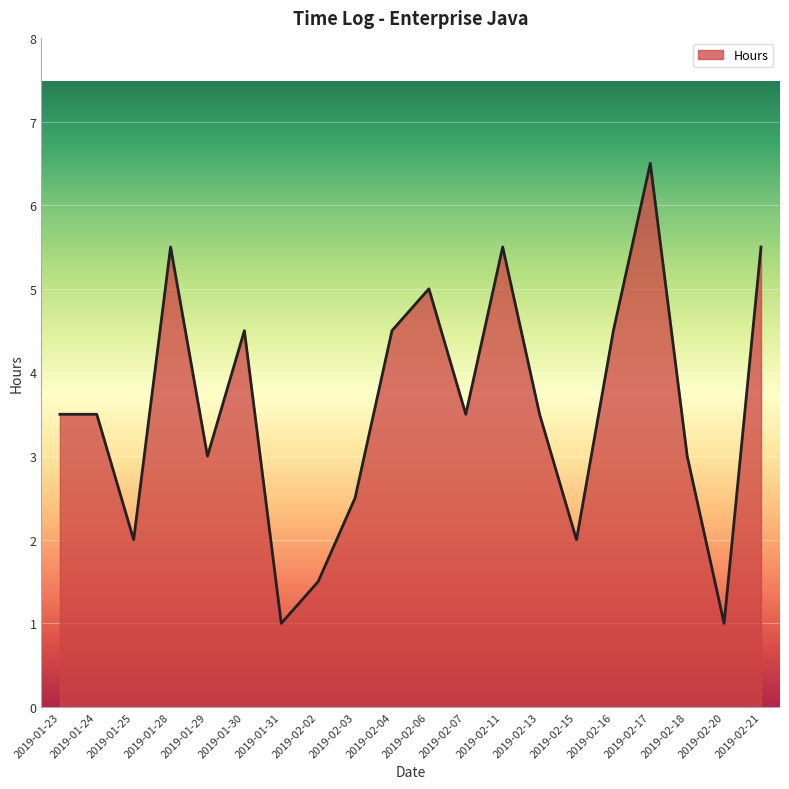

True or false: the data has more than 0 interior local peaks.

True